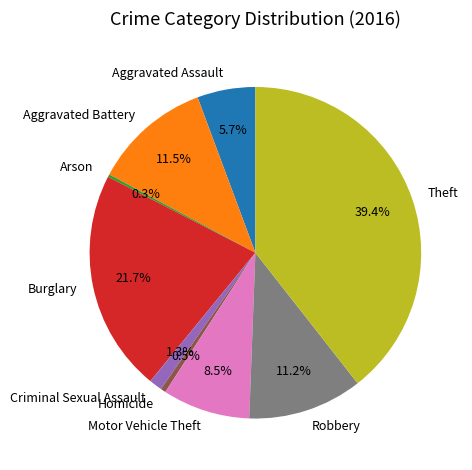

To the nearest percent, what is the difference between the Aggravated Assault and Burglary slice percentages?

16%